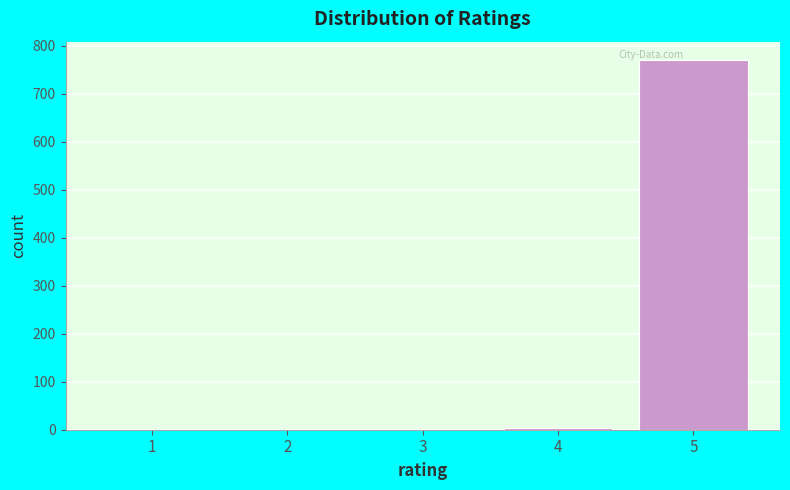

What is the maximum value shown in the chart?

770